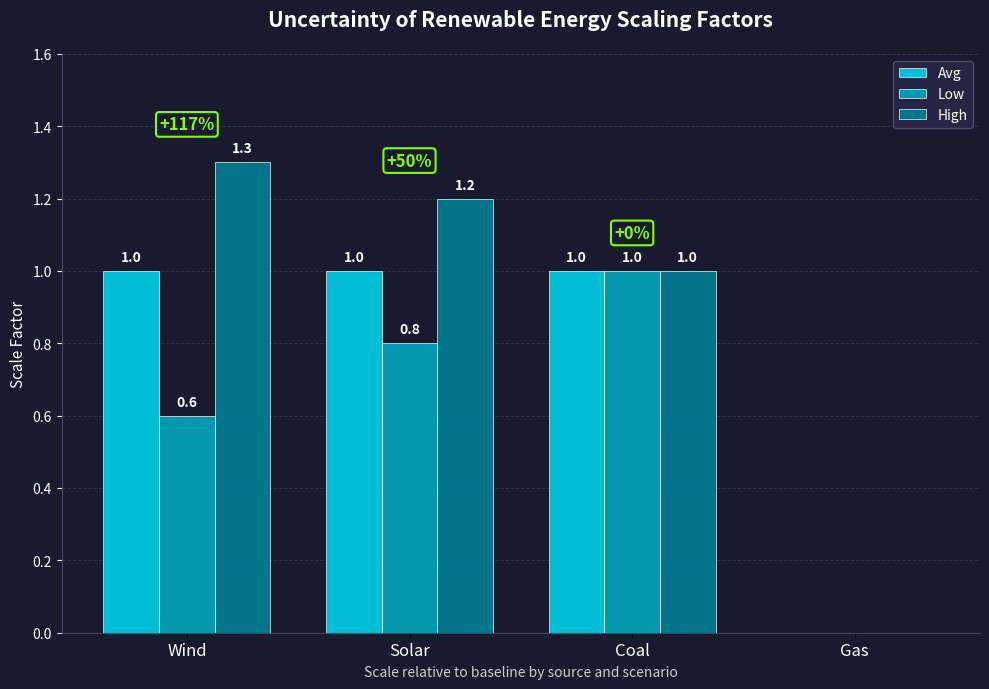

Which category has the highest value in the High series?

Wind